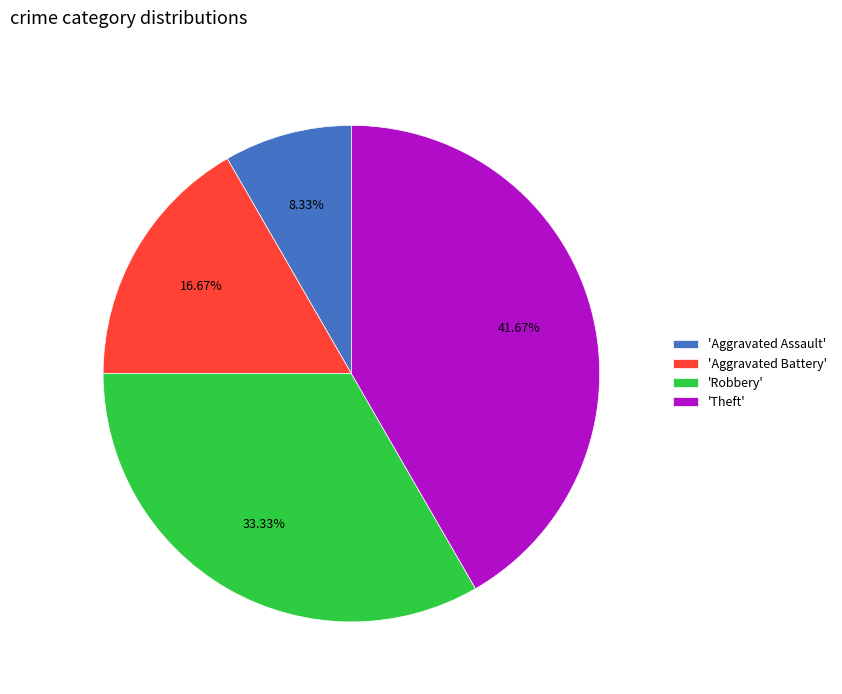

What is the ratio of the value at 'Aggravated Battery' to the value at 'Theft'?

0.4